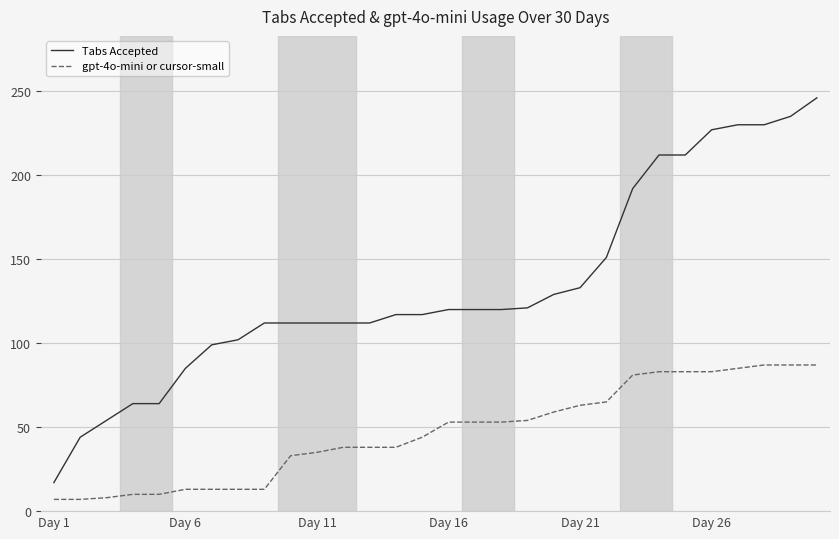

What are all the series names shown in the legend?

Tabs Accepted, gpt-4o-mini or cursor-small